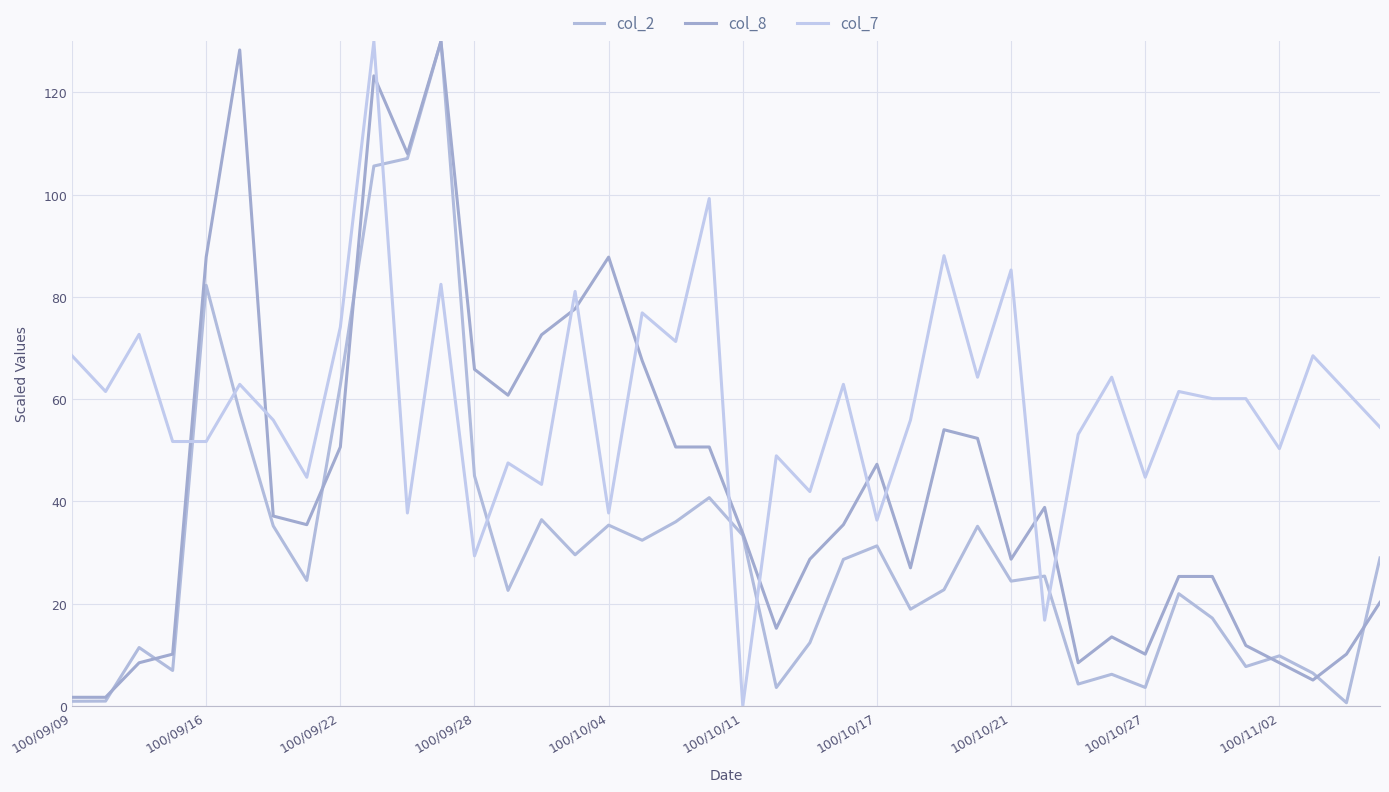

Does the chart display data point markers on the line(s)?

No